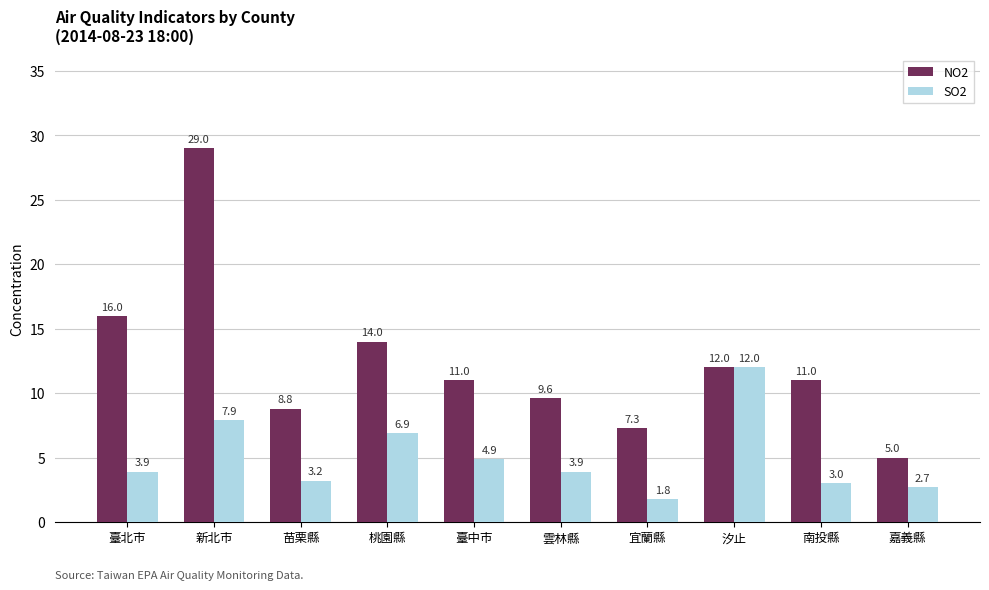

Which series has the largest total across all categories?

NO2